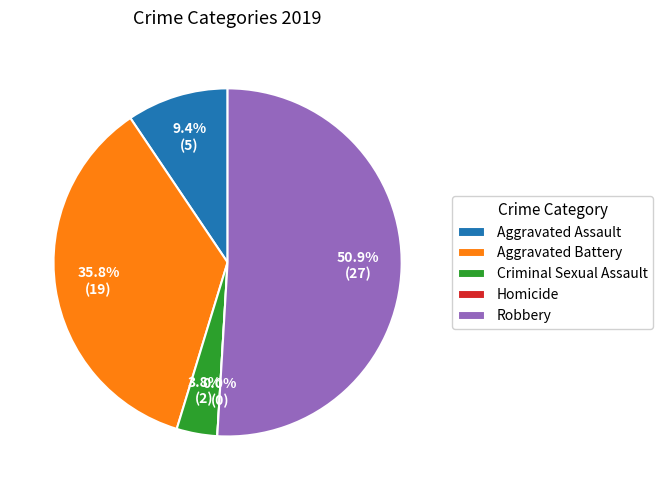

Is Homicide the majority of the pie?

No